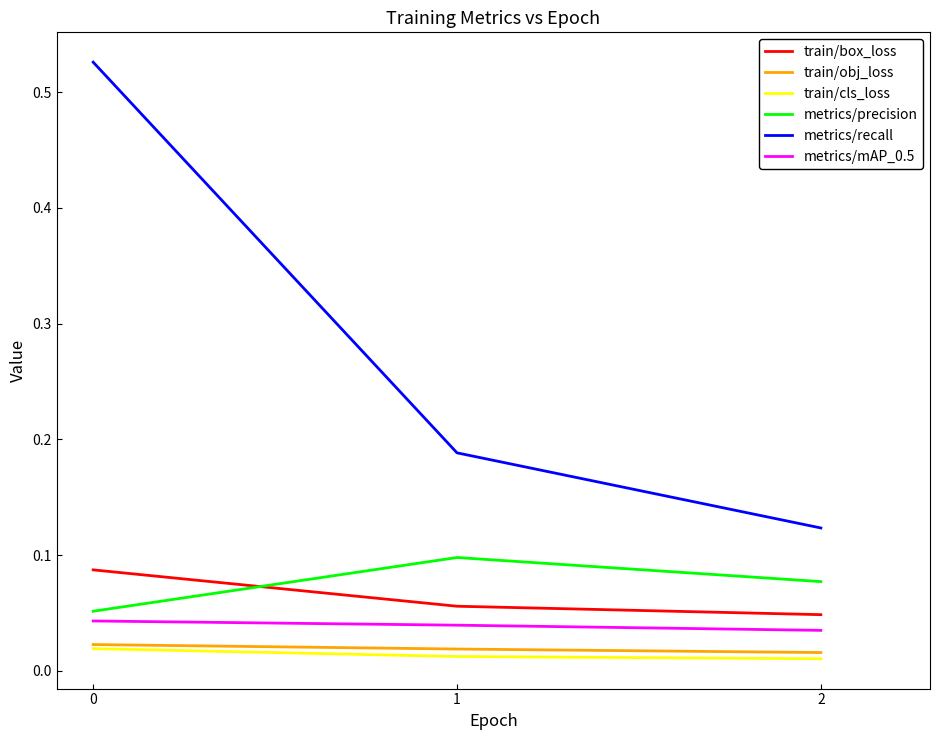

Is the value of metrics/precision at 2 greater than the value of train/box_loss at 1?

Yes